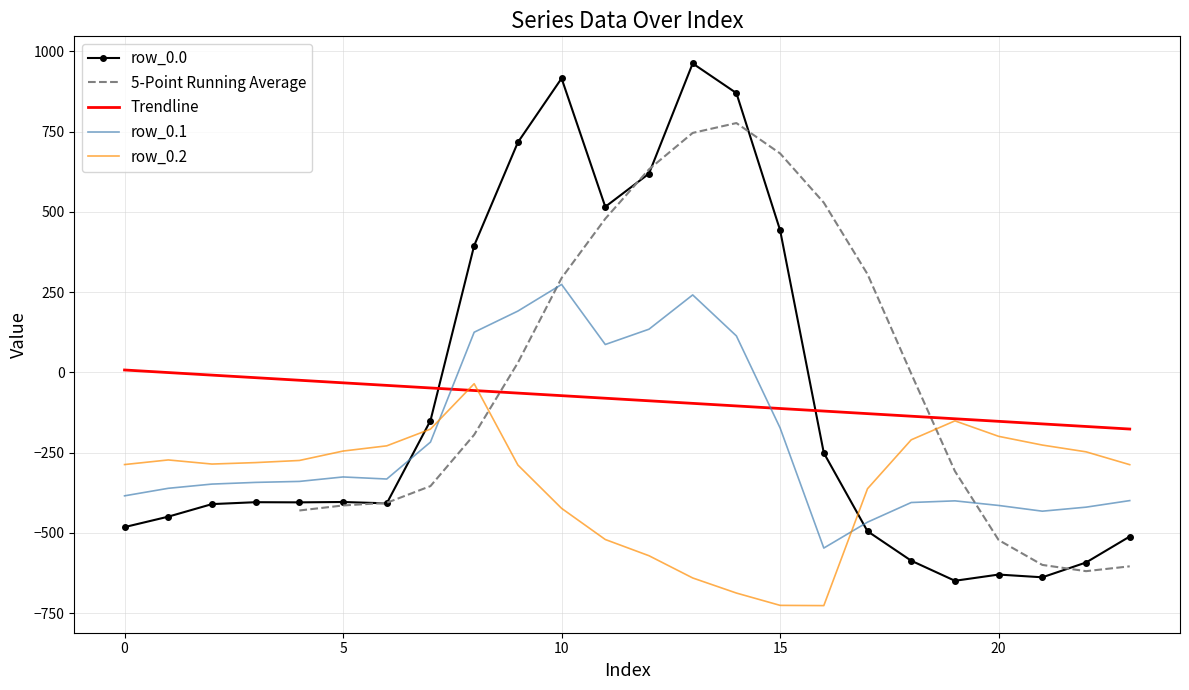

At which label is row_0.0 closest to 156?

8